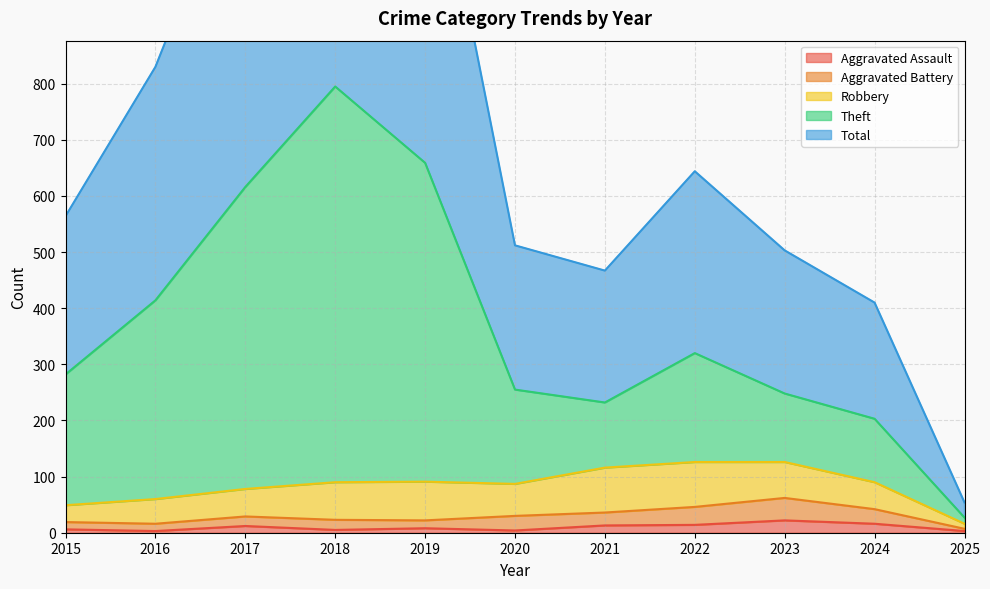

What is the value of the Aggravated Assault point at the 1st from the left?

6